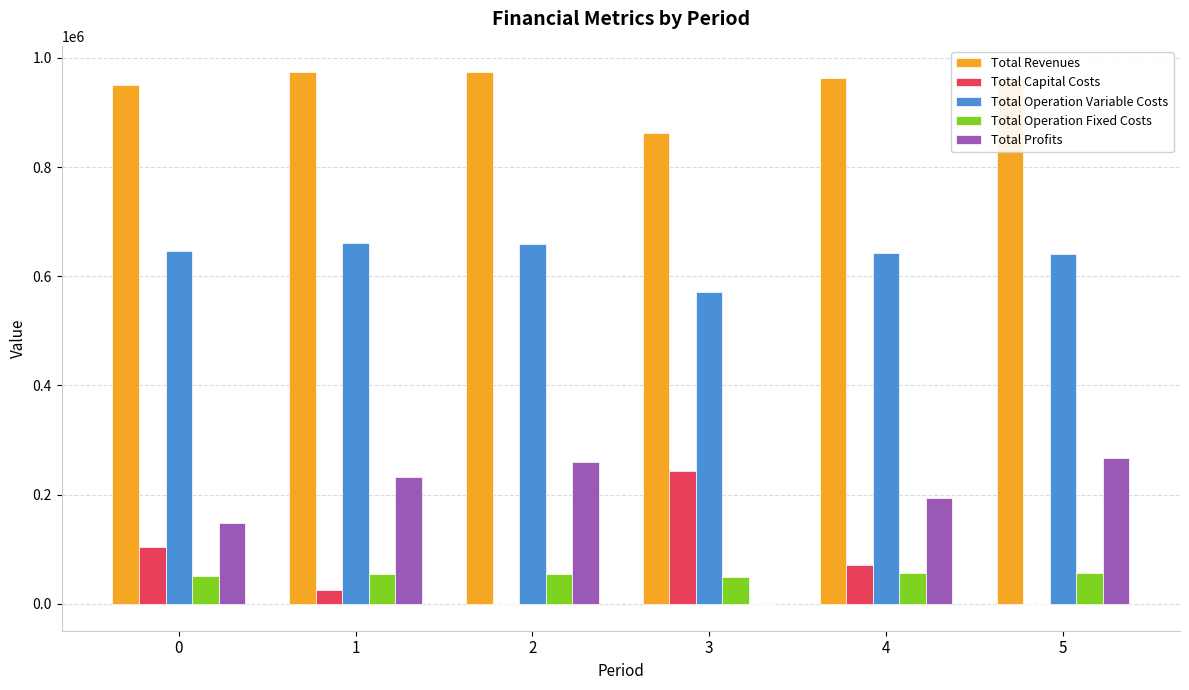

What is the sum of all Total Capital Costs values?

444288.0